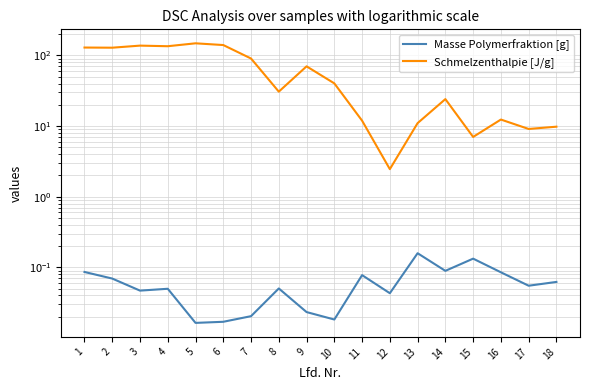

Which category has the highest value across all series?

5